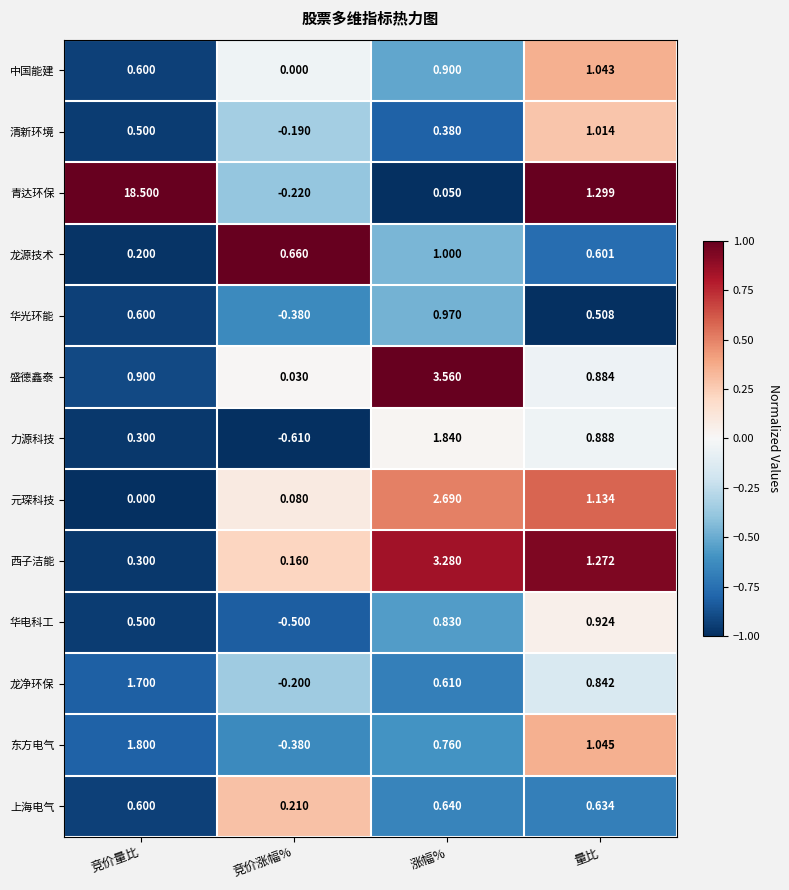

Where does the 力源科技 series first go above 0?

竞价量比